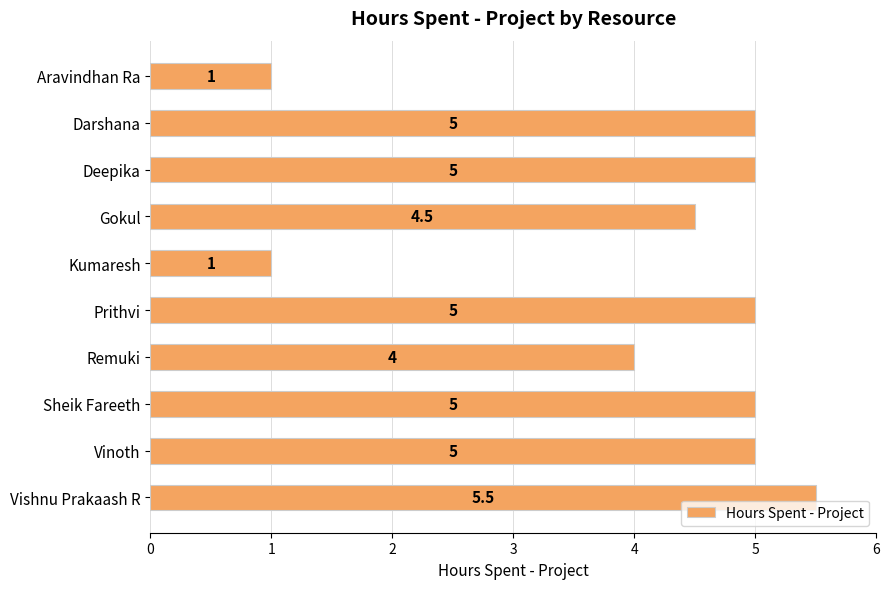

How many bars are there in total?

10